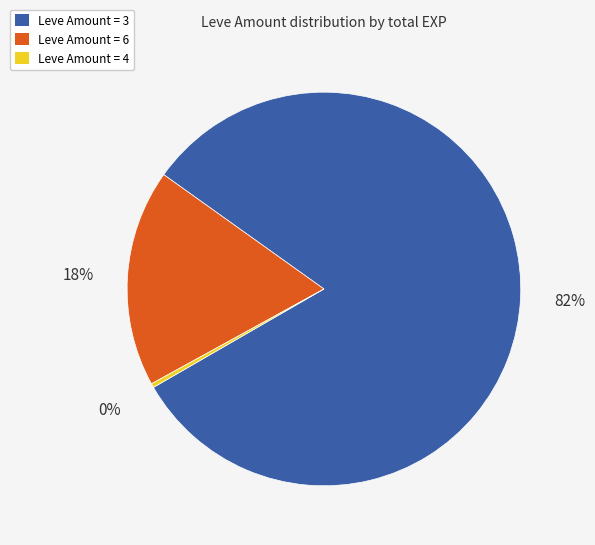

To the nearest percent, what is the average slice percentage?

33%